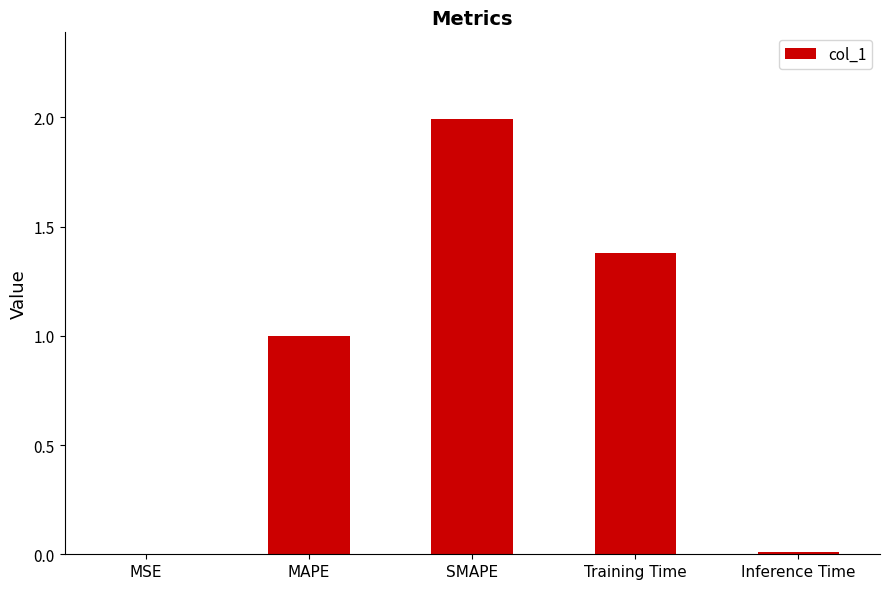

Which has a higher value, MSE or Training Time?

Training Time